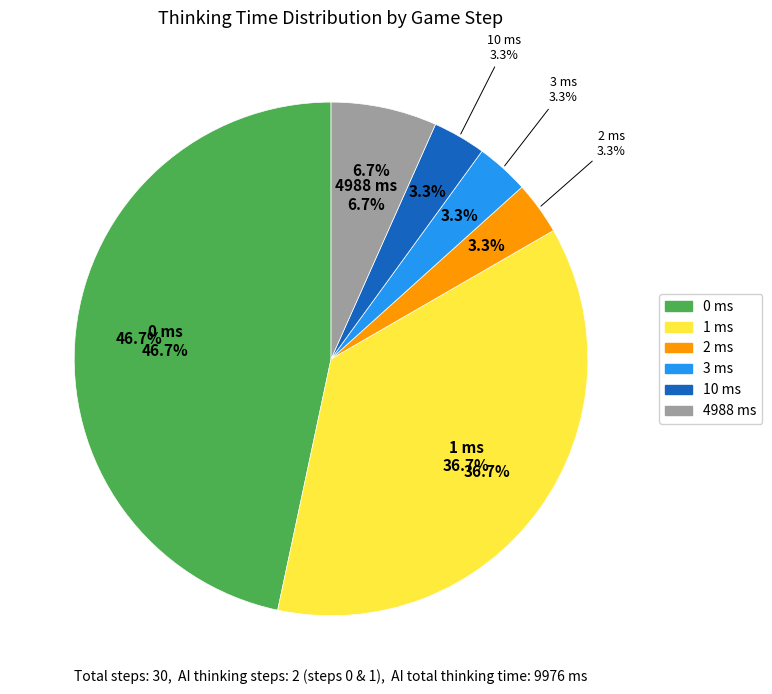

Combined, do 14 and 3 account for over 50%?

No